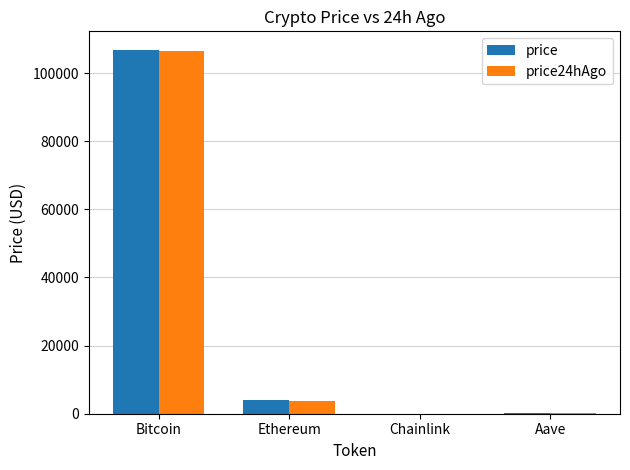

Between Bitcoin and Chainlink, which series saw the biggest shift?

price